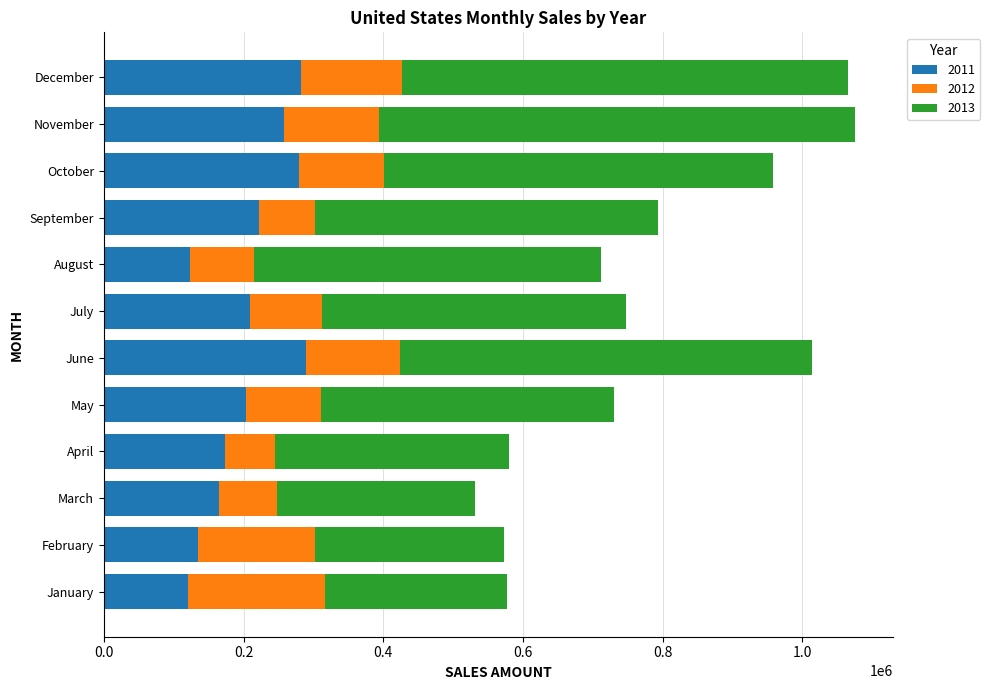

What is the sum of all 2011 values?

2458285.2